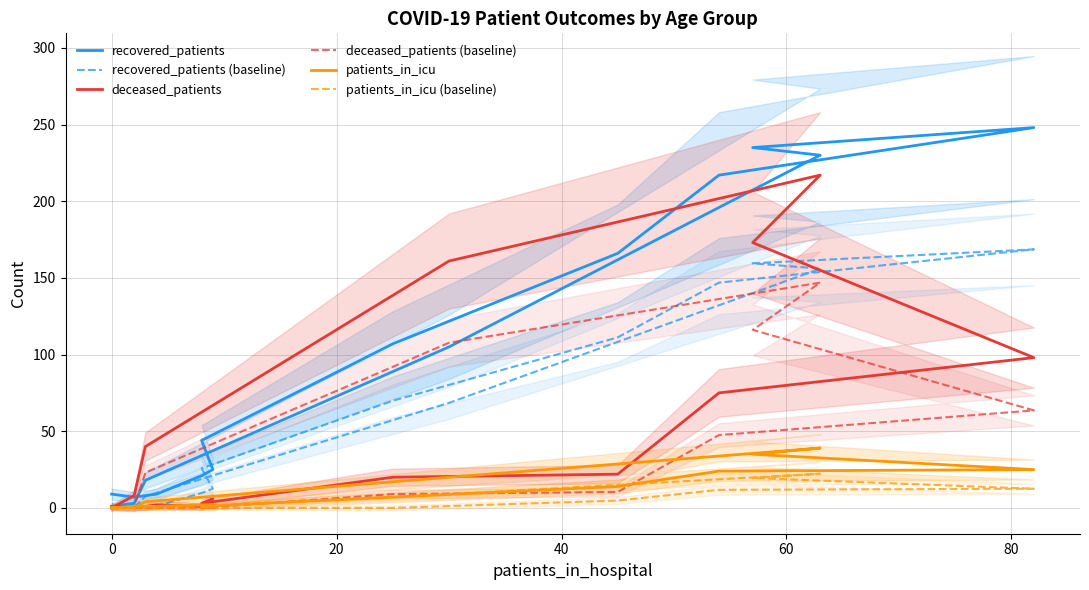

What is the highest value of the recovered_patients series?

248.0